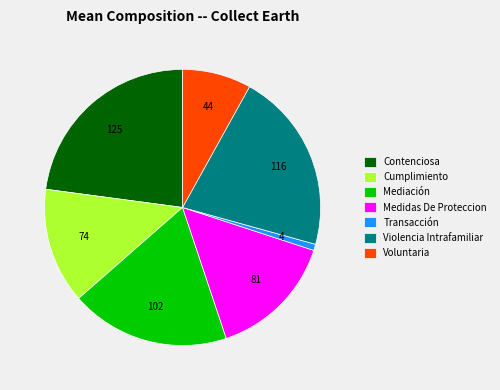

Which category has the smallest portion of the pie?

Transacción